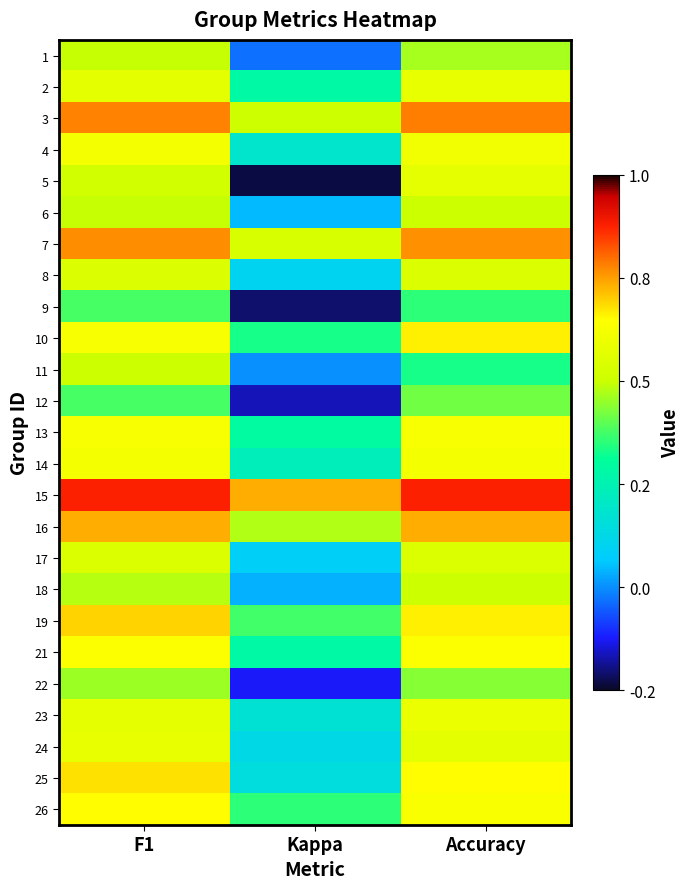

Which series has the widest spread of values?

5